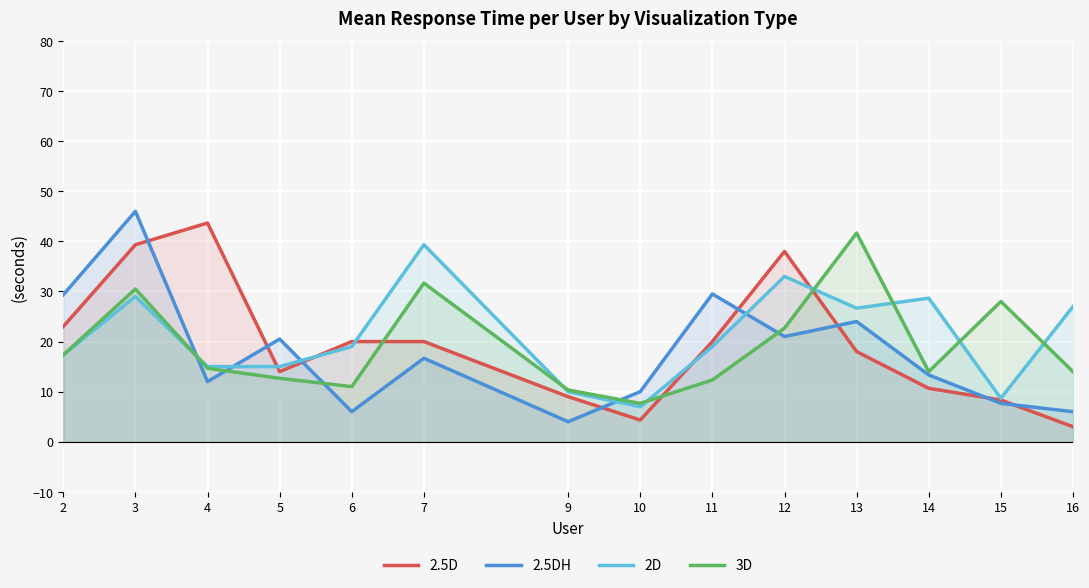

Reading right to left, list all the values displayed in this chart.

2.5D: 16=3.0	15=8.3	14=10.7	13=18.0	12=38.0	11=20.0	10=4.3	9=9.0	7=20.0	6=20.0	5=14.0	4=43.7	3=39.3	2=23.0
2.5DH: 16=6.0	15=7.7	14=13.3	13=24.0	12=21.0	11=29.5	10=10.0	9=4.0	7=16.7	6=6.0	5=20.5	4=12.0	3=46.0	2=29.3
2D: 16=27.0	15=8.7	14=28.7	13=26.7	12=33.0	11=19.0	10=7.0	9=10.0	7=39.3	6=19.0	5=15.0	4=15.0	3=29.0	2=17.3
3D: 16=14.0	15=28.0	14=14.0	13=41.7	12=22.7	11=12.3	10=7.7	9=10.3	7=31.7	6=11.0	5=12.7	4=14.7	3=30.5	2=17.3